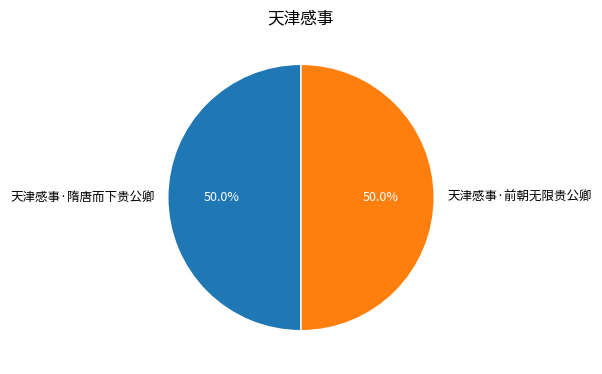

How many slices are in this pie chart?

2